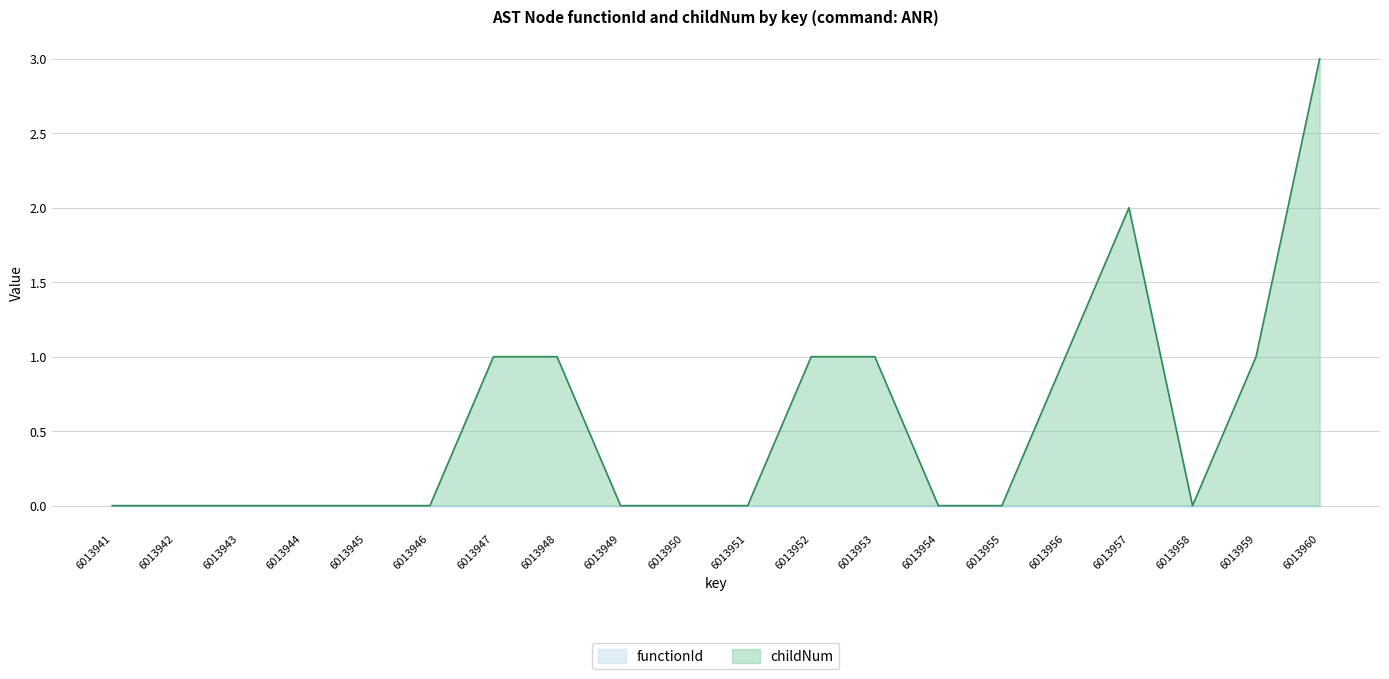

How many lines are shown in the chart?

2